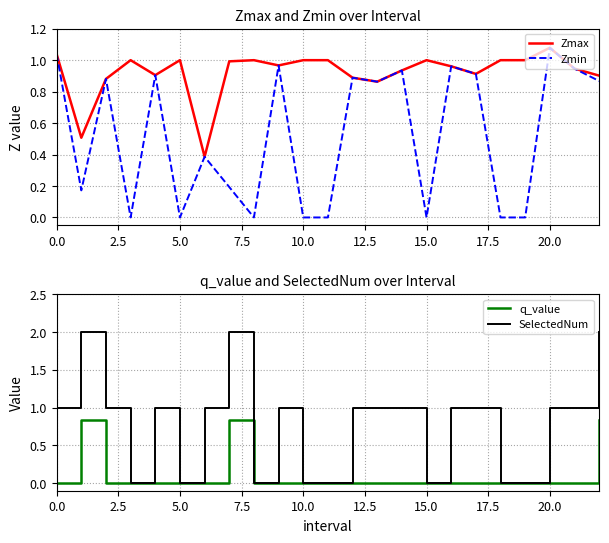

At which label does Zmin reach its peak?

20.0